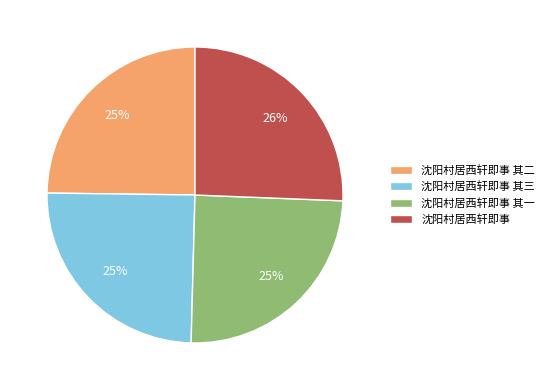

To the nearest percent, what is the difference between the 沈阳村居西轩即事 其一 and 沈阳村居西轩即事 slice percentages?

1%